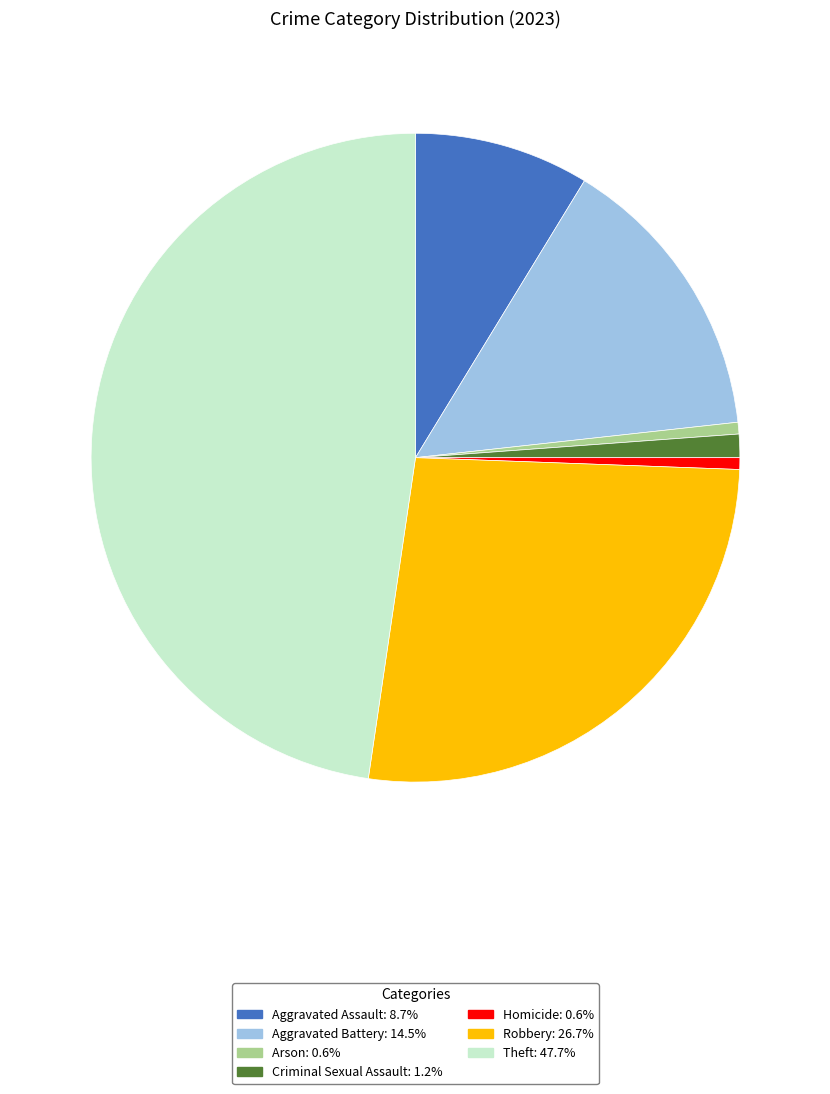

Does Theft represent more than half of the total?

No